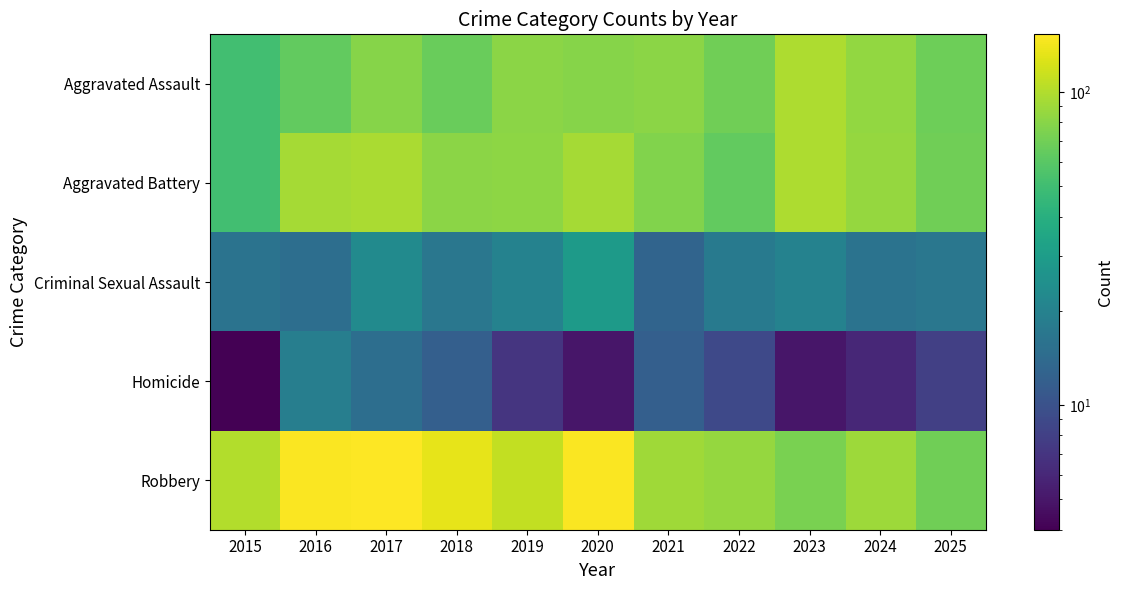

Reading left to right, list all the values displayed in this chart.

Aggravated Assault: 2015=51	2016=64	2017=79	2018=67	2019=81	2020=79	2021=81	2022=69	2023=98	2024=85	2025=68
Aggravated Battery: 2015=51	2016=93	2017=96	2018=81	2019=82	2020=94	2021=77	2022=64	2023=98	2024=86	2025=69
Criminal Sexual Assault: 2015=16	2016=15	2017=23	2018=17	2019=20	2020=29	2021=13	2022=18	2023=20	2024=16	2025=17
Homicide: 2015=4	2016=19	2017=15	2018=12	2019=7	2020=5	2021=12	2022=9	2023=5	2024=6	2025=8
Robbery: 2015=101	2016=149	2017=153	2018=134	2019=109	2020=149	2021=91	2022=86	2023=73	2024=90	2025=69